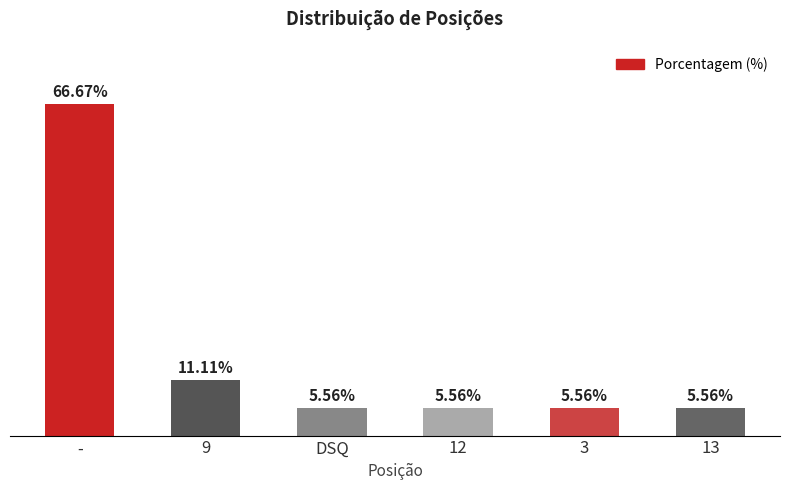

Which has a higher value, 9 or -?

-